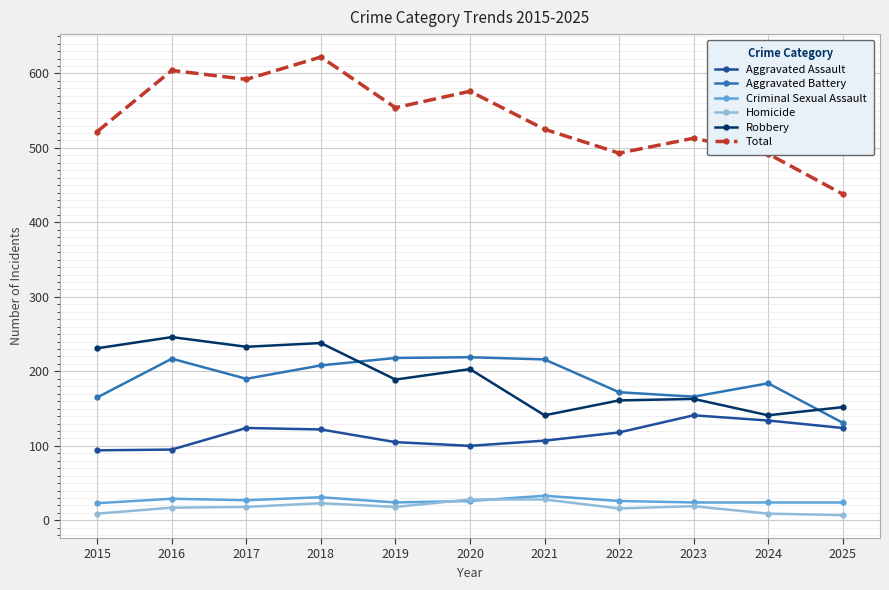

What are all the series names shown in the legend?

Aggravated Assault, Aggravated Battery, Criminal Sexual Assault, Homicide, Robbery, Total